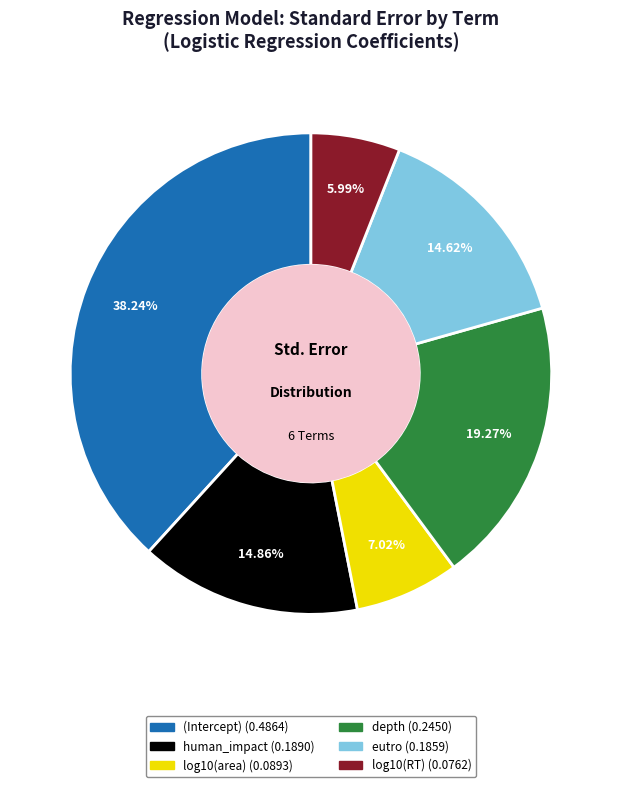

Which slice is the largest?

(Intercept)